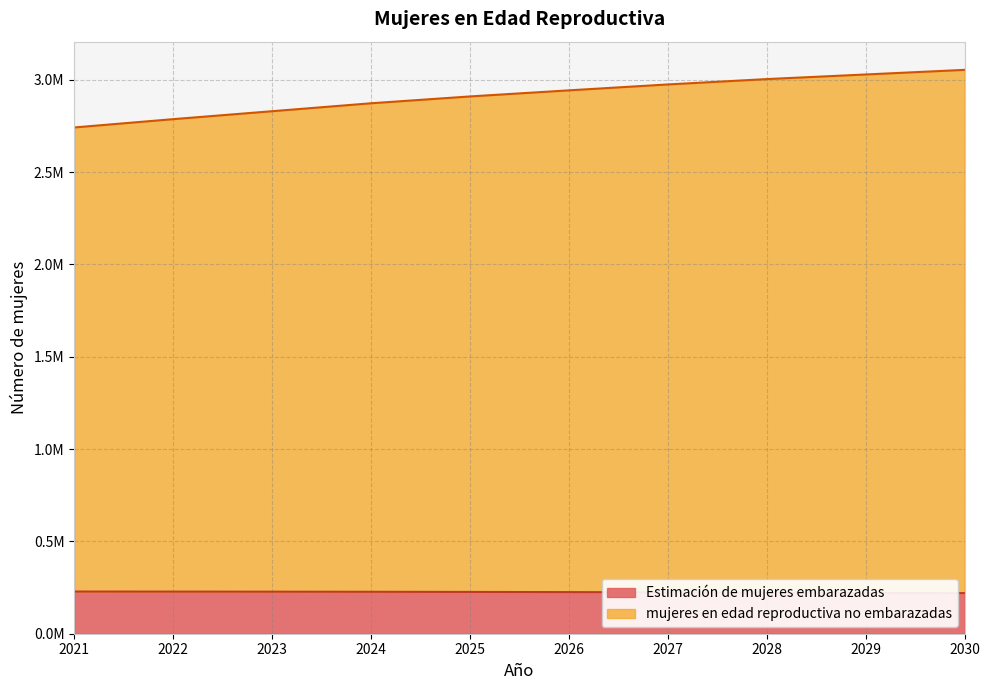

Which category has the highest value in the mujeres en edad reproductiva no embarazadas series?

2030